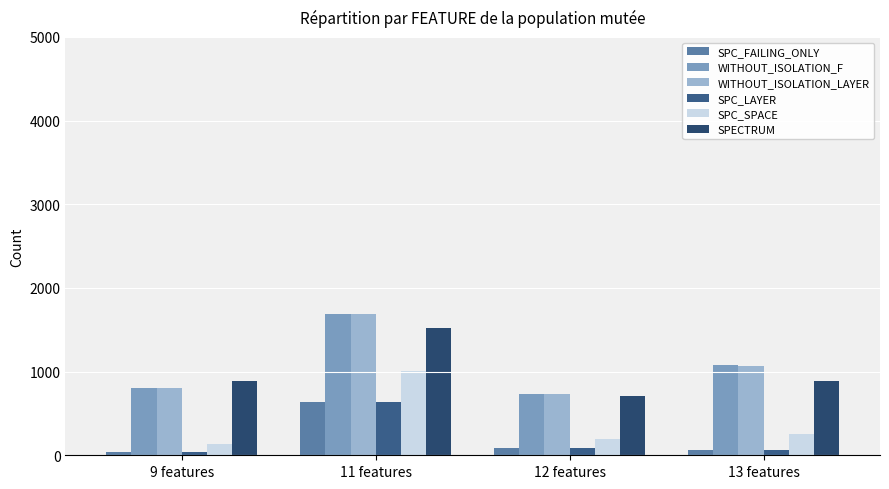

Where does the WITHOUT_ISOLATION_F series first go above 1084?

11 features